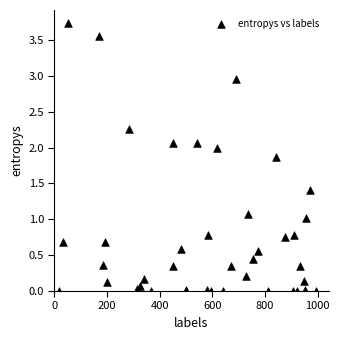

What is the range of Y values (max minus min)?

3.7